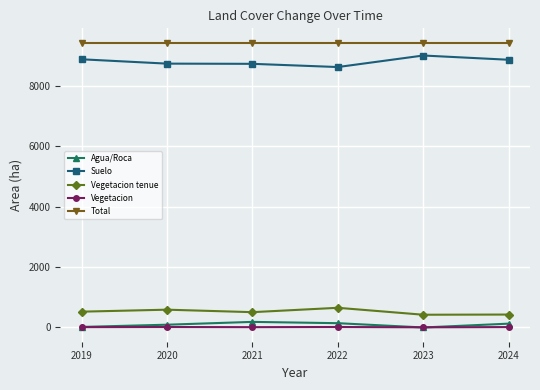

True or false: Agua/Roca and Total cross at least once.

False